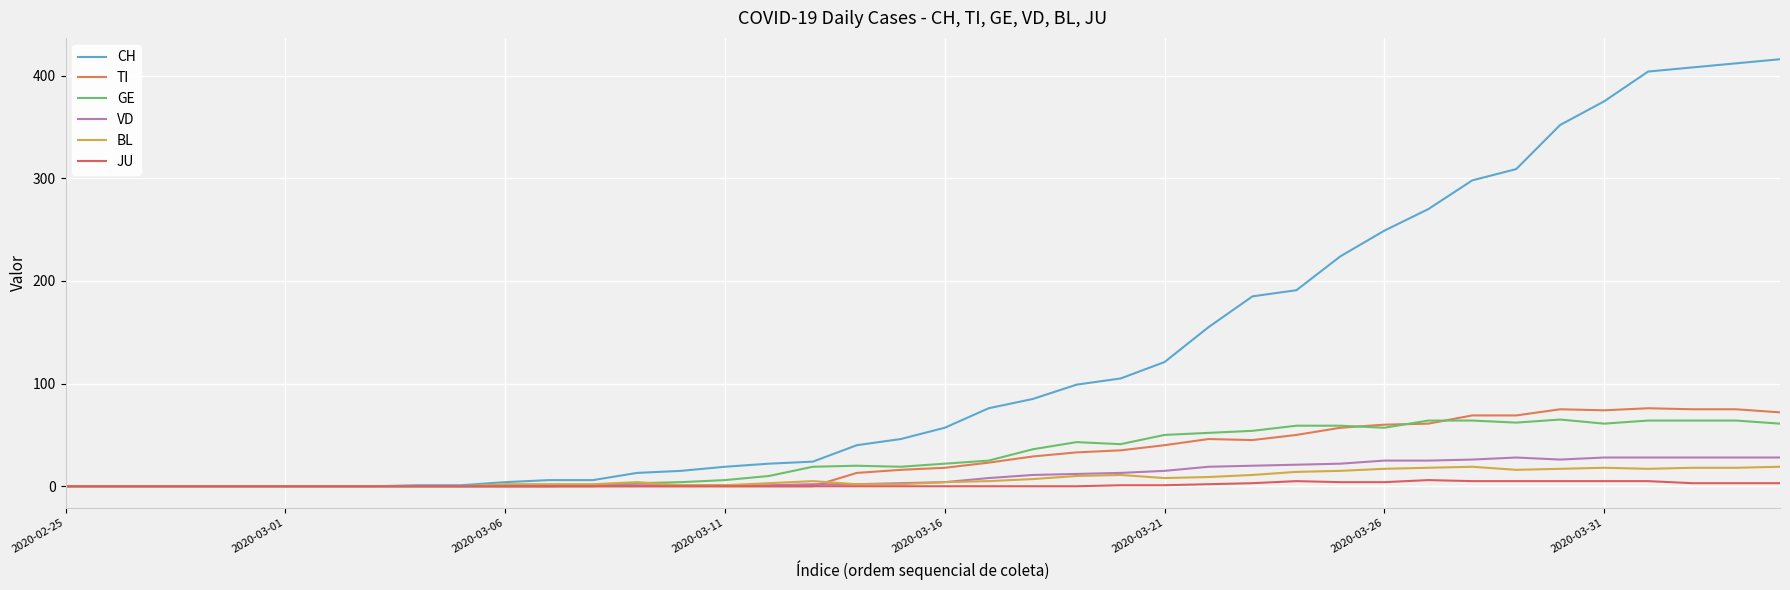

Which series has the largest range (max minus min)?

CH